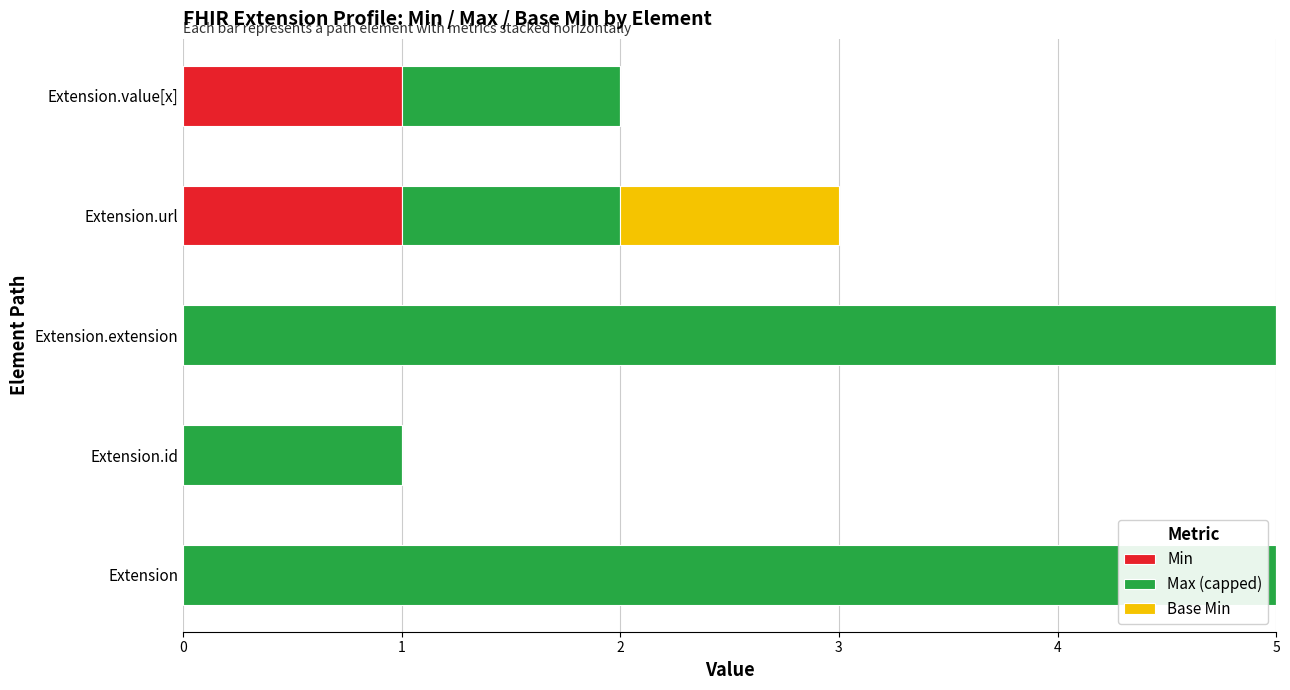

The Min series shows 1 at Extension.value[x]. True or false?

True